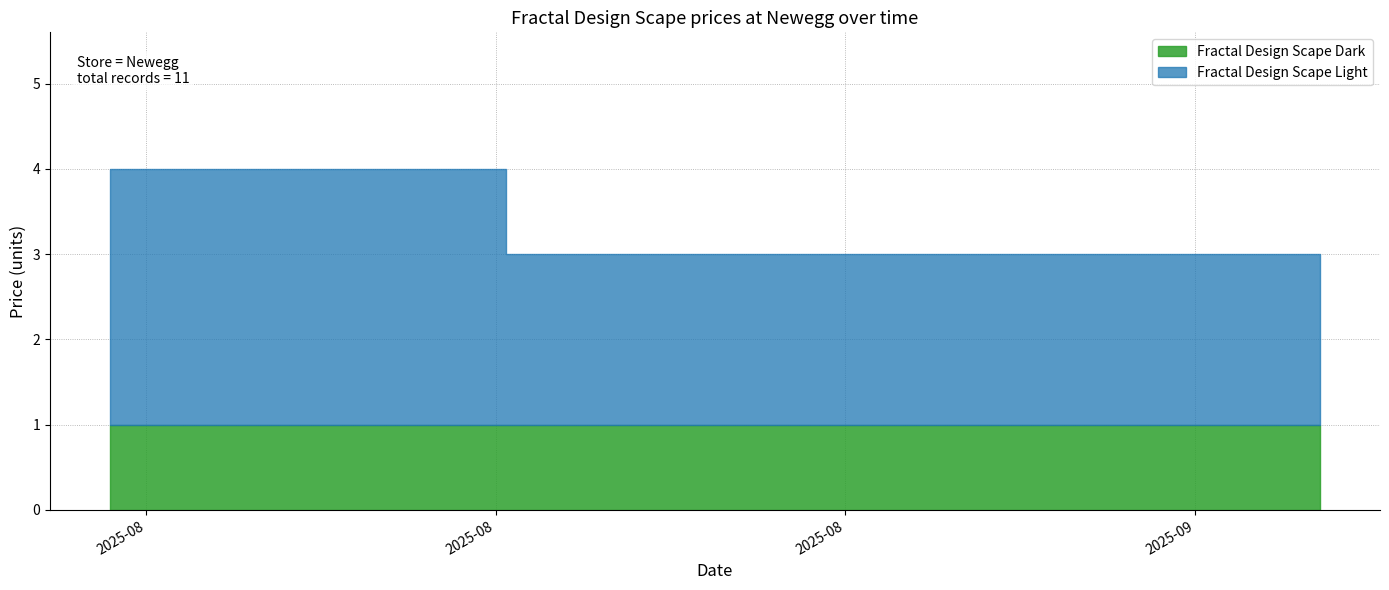

Is the value of Fractal Design Scape Light at 2025-09-04 11:51 greater than the value of Fractal Design Scape Dark at 2025-08-29 07:47?

Yes